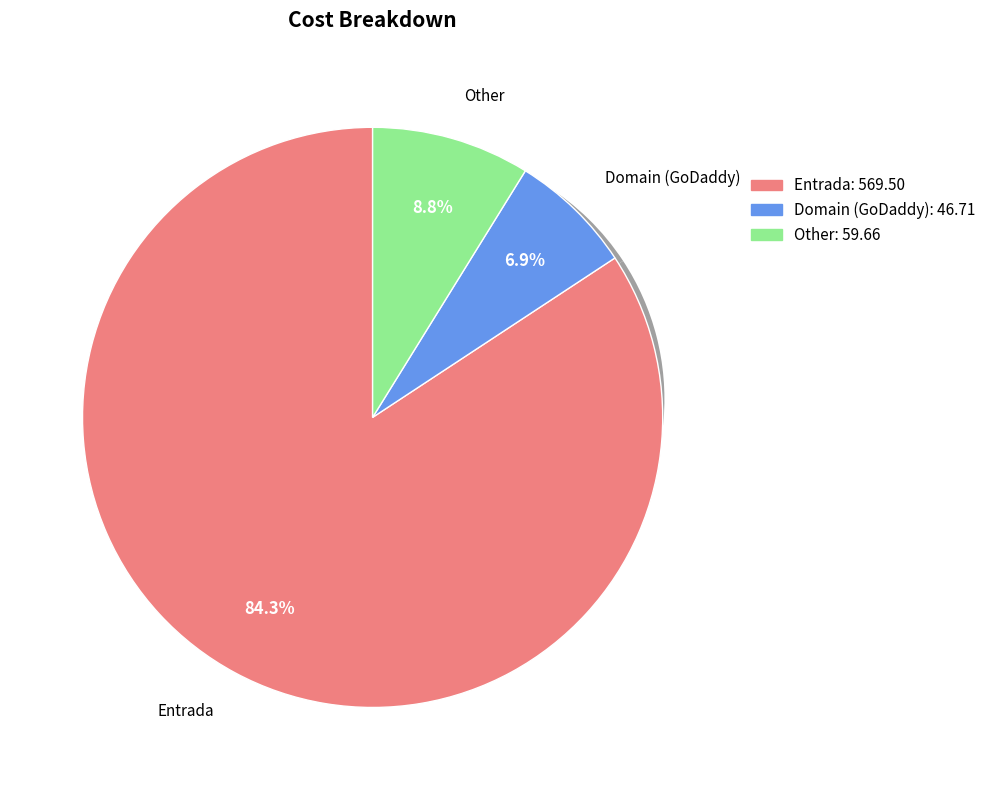

Which category accounts for the majority?

Entrada